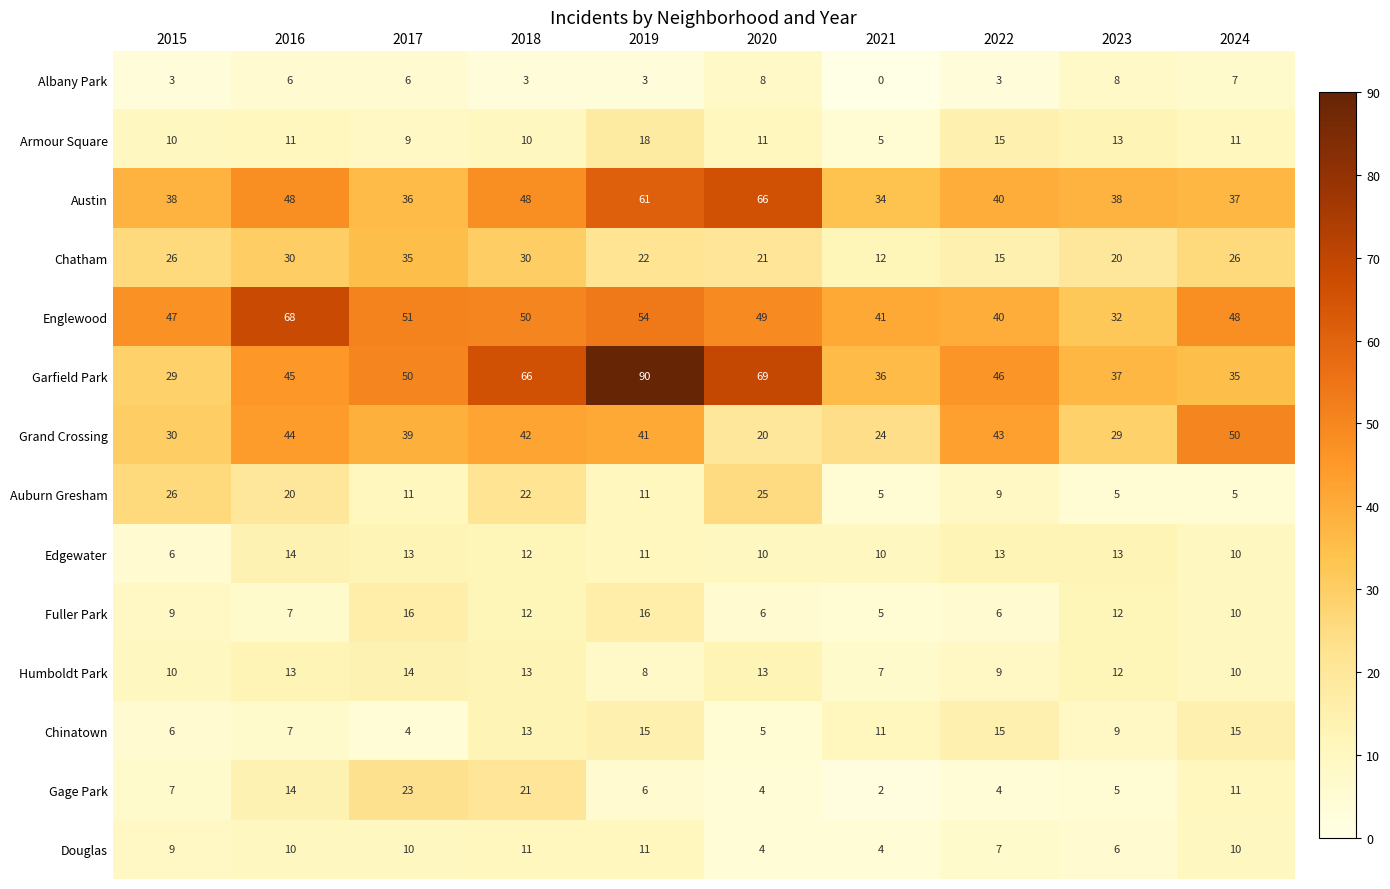

Rank the series at 2017 from lowest to highest value.

Chinatown, Albany Park, Armour Square, Douglas, Auburn Gresham, Edgewater, Humboldt Park, Fuller Park, Gage Park, Chatham, Austin, Grand Crossing, Garfield Park, Englewood